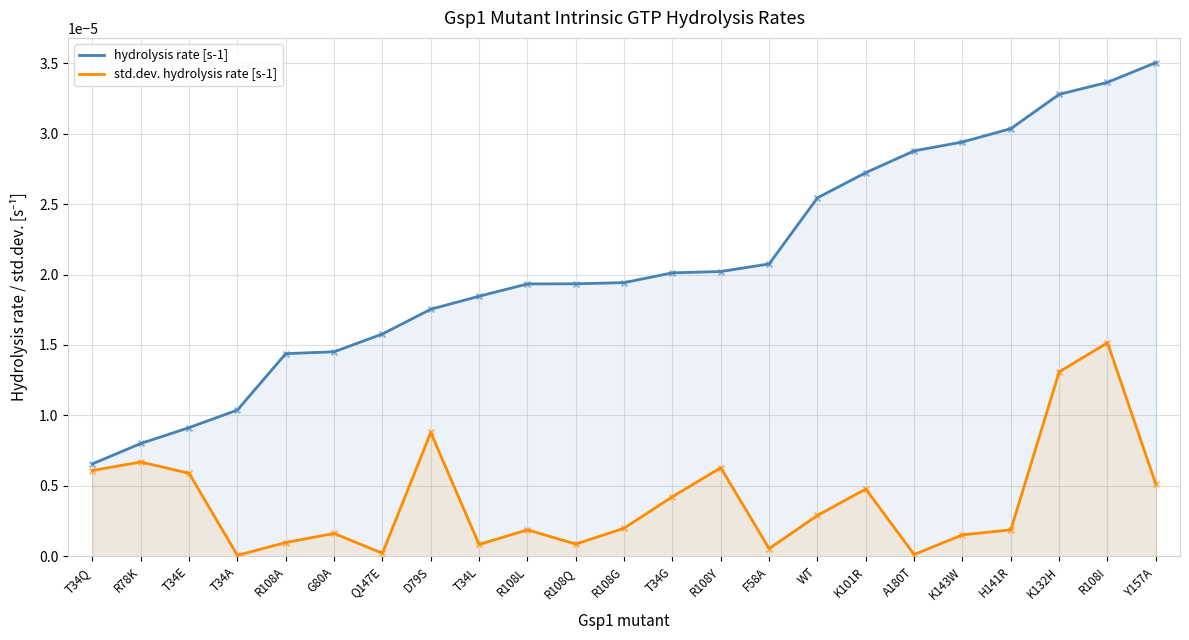

Which series has the largest Y range (max minus min)?

hydrolysis rate [s-1]